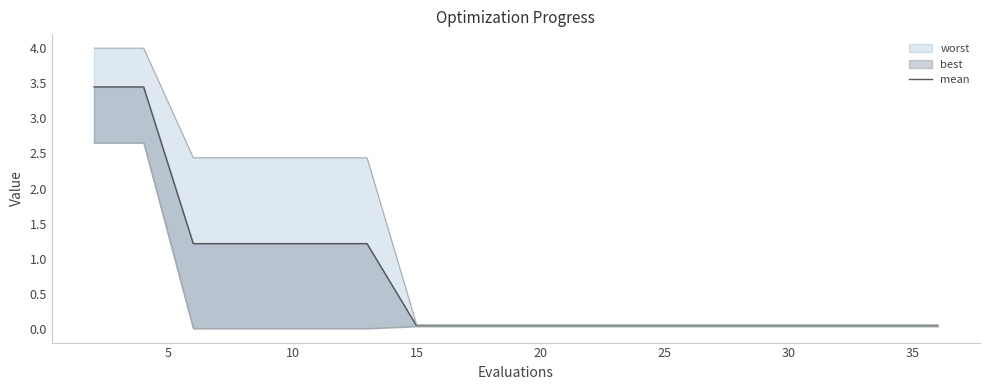

What is the approximate value at 10?

1.2